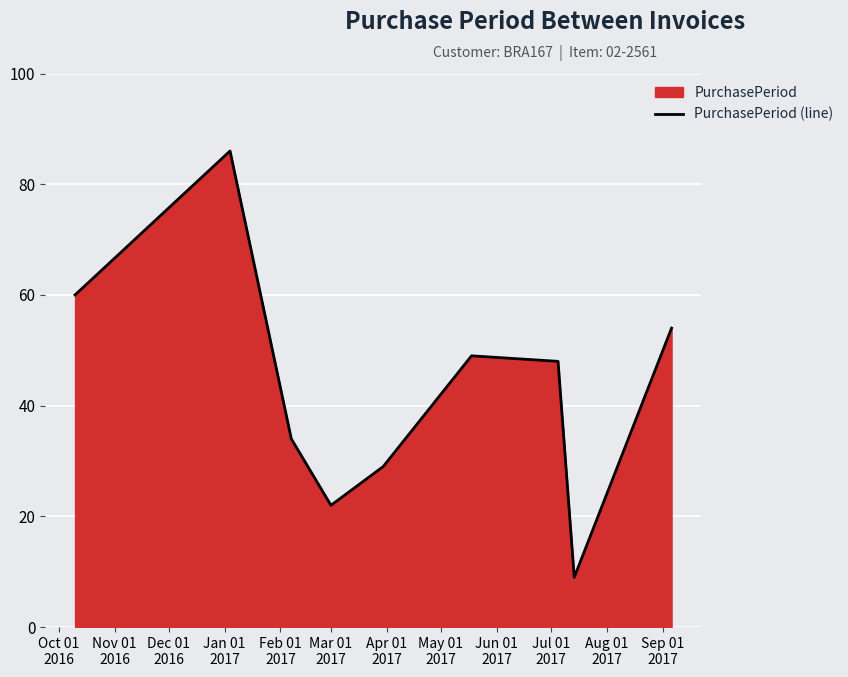

How many lines are shown in the chart?

1